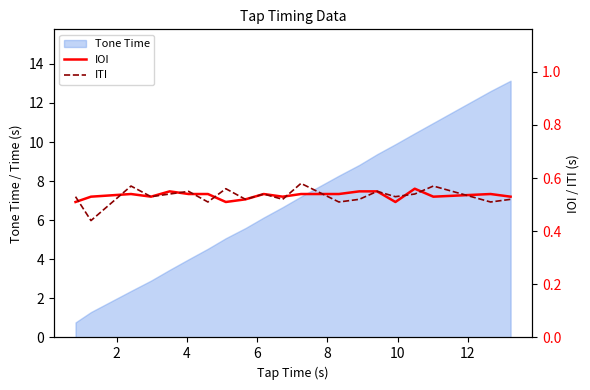

Reading left to right, extract all data points from this chart.

IOI: 0.5	0.5	0.5	0.5	0.6	0.5	0.5	0.5	0.5	0.5	0.5	0.5	0.5	0.6	0.6	0.5	0.6	0.5	0.5	0.5
ITI: 0.5	0.4	0.6	0.5	0.5	0.6	0.5	0.6	0.5	0.5	0.5	0.6	0.5	0.5	0.6	0.5	0.5	0.6	0.5	0.5